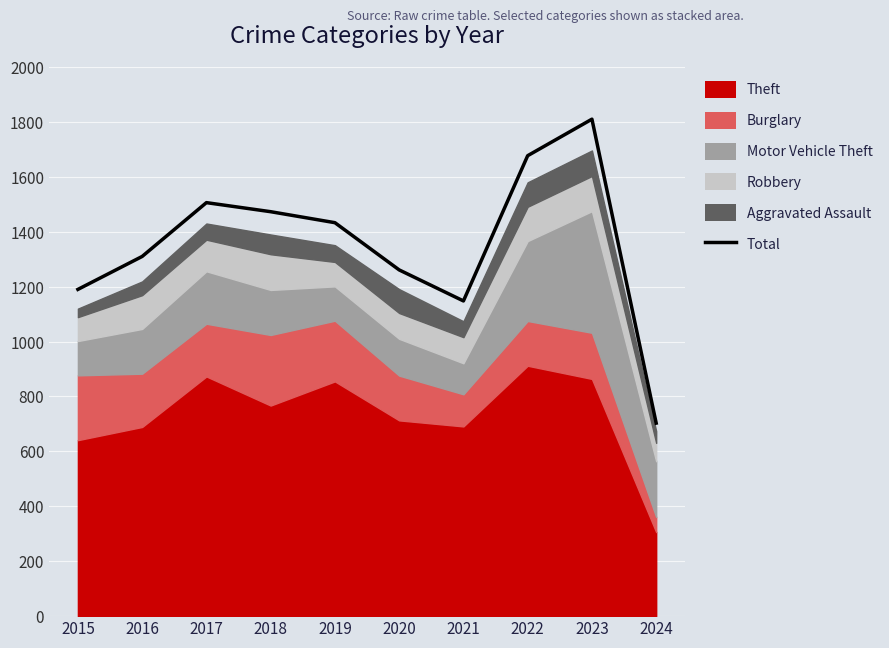

Is it true that the value at 2022 is 1677?

True